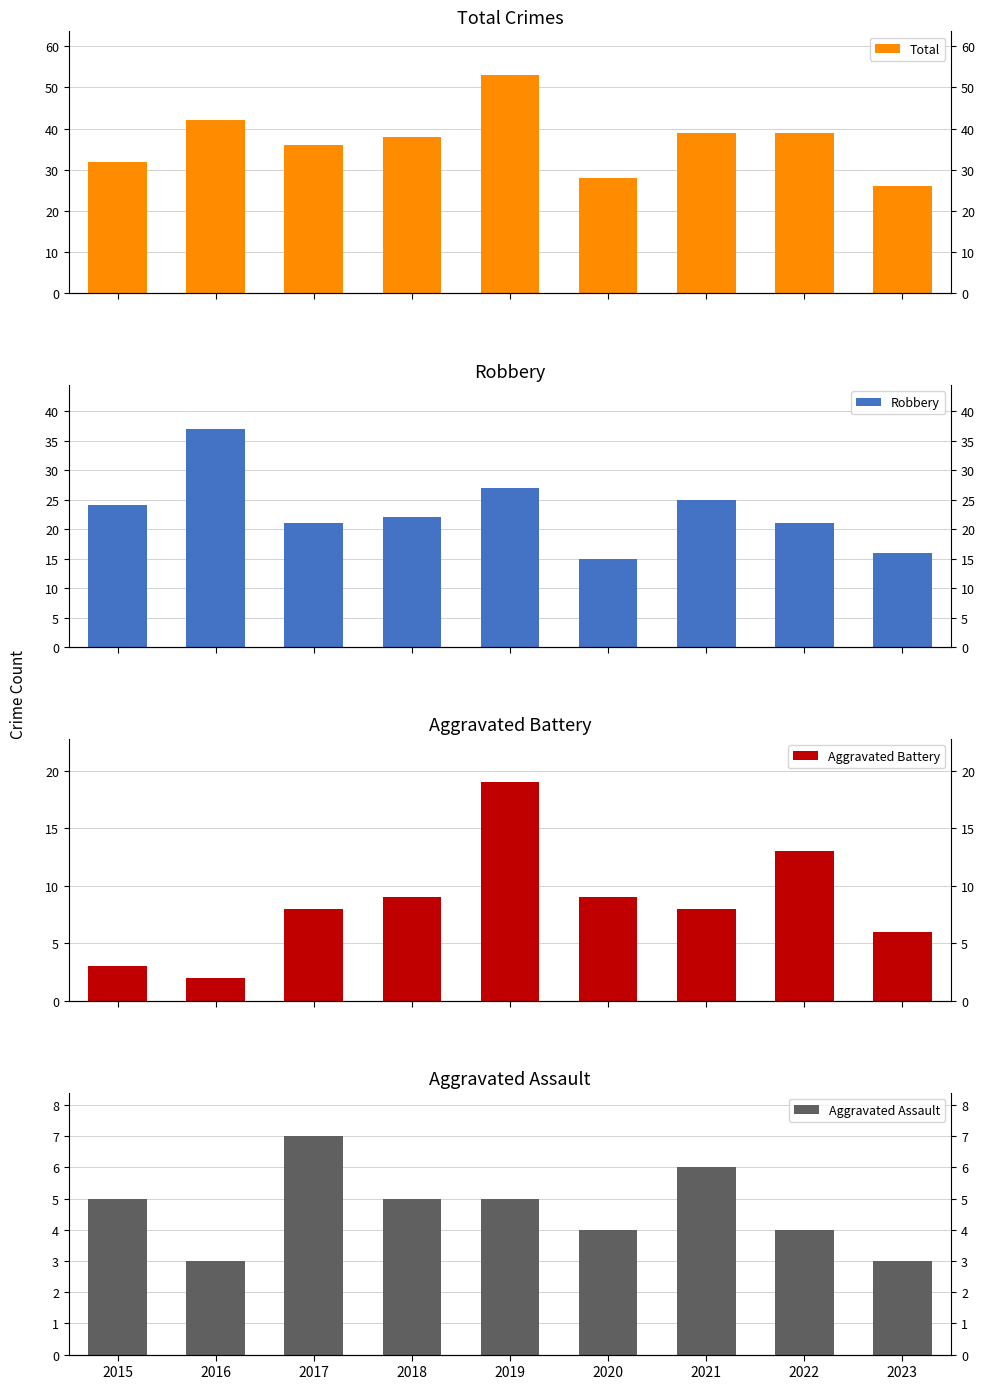

Which series has the widest spread of values?

Total